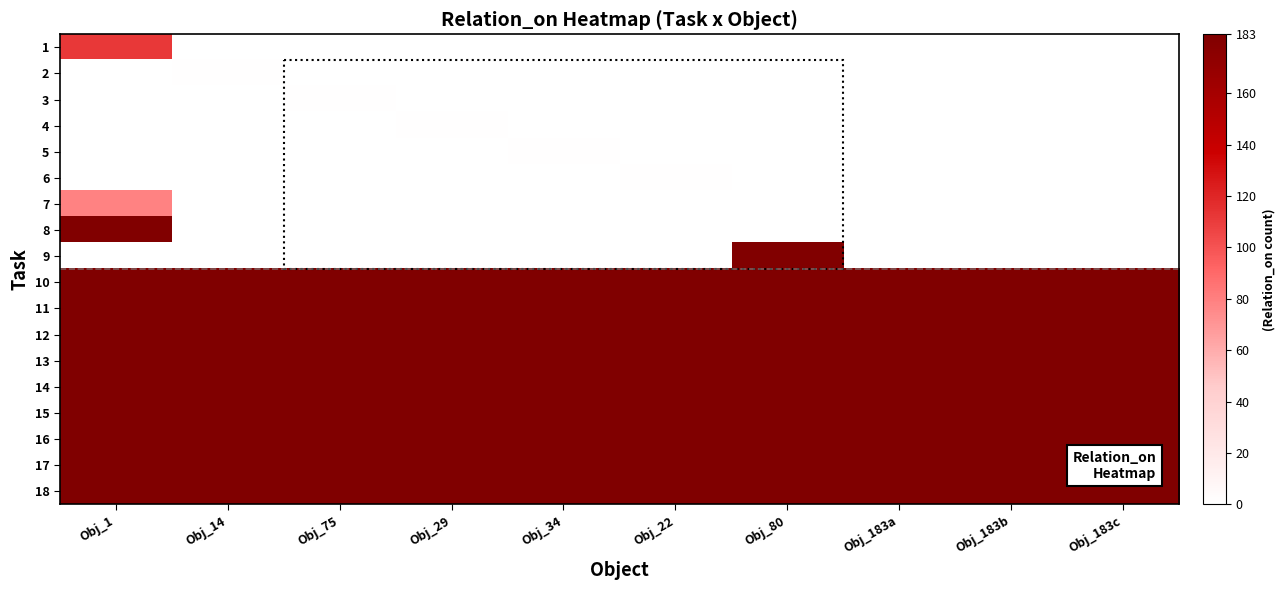

Reading left to right, transcribe all the data shown in this chart.

1: Obj_1=112	Obj_14=0	Obj_75=0	Obj_29=0	Obj_34=0	Obj_22=0	Obj_80=0	Obj_183a=0	Obj_183b=0	Obj_183c=0
2: Obj_1=0	Obj_14=1	Obj_75=0	Obj_29=0	Obj_34=0	Obj_22=0	Obj_80=0	Obj_183a=0	Obj_183b=0	Obj_183c=0
3: Obj_1=0	Obj_14=0	Obj_75=1	Obj_29=0	Obj_34=0	Obj_22=0	Obj_80=0	Obj_183a=0	Obj_183b=0	Obj_183c=0
4: Obj_1=0	Obj_14=0	Obj_75=0	Obj_29=1	Obj_34=0	Obj_22=0	Obj_80=0	Obj_183a=0	Obj_183b=0	Obj_183c=0
5: Obj_1=0	Obj_14=0	Obj_75=0	Obj_29=0	Obj_34=1	Obj_22=0	Obj_80=0	Obj_183a=0	Obj_183b=0	Obj_183c=0
6: Obj_1=0	Obj_14=0	Obj_75=0	Obj_29=0	Obj_34=0	Obj_22=1	Obj_80=0	Obj_183a=0	Obj_183b=0	Obj_183c=0
7: Obj_1=79	Obj_14=0	Obj_75=0	Obj_29=0	Obj_34=0	Obj_22=0	Obj_80=0	Obj_183a=0	Obj_183b=0	Obj_183c=0
8: Obj_1=182	Obj_14=0	Obj_75=0	Obj_29=0	Obj_34=0	Obj_22=0	Obj_80=0	Obj_183a=0	Obj_183b=0	Obj_183c=0
9: Obj_1=0	Obj_14=0	Obj_75=0	Obj_29=0	Obj_34=0	Obj_22=0	Obj_80=182	Obj_183a=0	Obj_183b=0	Obj_183c=0
10: Obj_1=183	Obj_14=183	Obj_75=183	Obj_29=183	Obj_34=183	Obj_22=183	Obj_80=183	Obj_183a=183	Obj_183b=183	Obj_183c=183
11: Obj_1=183	Obj_14=183	Obj_75=183	Obj_29=183	Obj_34=183	Obj_22=183	Obj_80=183	Obj_183a=183	Obj_183b=183	Obj_183c=183
12: Obj_1=183	Obj_14=183	Obj_75=183	Obj_29=183	Obj_34=183	Obj_22=183	Obj_80=183	Obj_183a=183	Obj_183b=183	Obj_183c=183
13: Obj_1=183	Obj_14=183	Obj_75=183	Obj_29=183	Obj_34=183	Obj_22=183	Obj_80=183	Obj_183a=183	Obj_183b=183	Obj_183c=183
14: Obj_1=183	Obj_14=183	Obj_75=183	Obj_29=183	Obj_34=183	Obj_22=183	Obj_80=183	Obj_183a=183	Obj_183b=183	Obj_183c=183
15: Obj_1=183	Obj_14=183	Obj_75=183	Obj_29=183	Obj_34=183	Obj_22=183	Obj_80=183	Obj_183a=183	Obj_183b=183	Obj_183c=183
16: Obj_1=183	Obj_14=183	Obj_75=183	Obj_29=183	Obj_34=183	Obj_22=183	Obj_80=183	Obj_183a=183	Obj_183b=183	Obj_183c=183
17: Obj_1=183	Obj_14=183	Obj_75=183	Obj_29=183	Obj_34=183	Obj_22=183	Obj_80=183	Obj_183a=183	Obj_183b=183	Obj_183c=183
18: Obj_1=183	Obj_14=183	Obj_75=183	Obj_29=183	Obj_34=183	Obj_22=183	Obj_80=183	Obj_183a=183	Obj_183b=183	Obj_183c=183